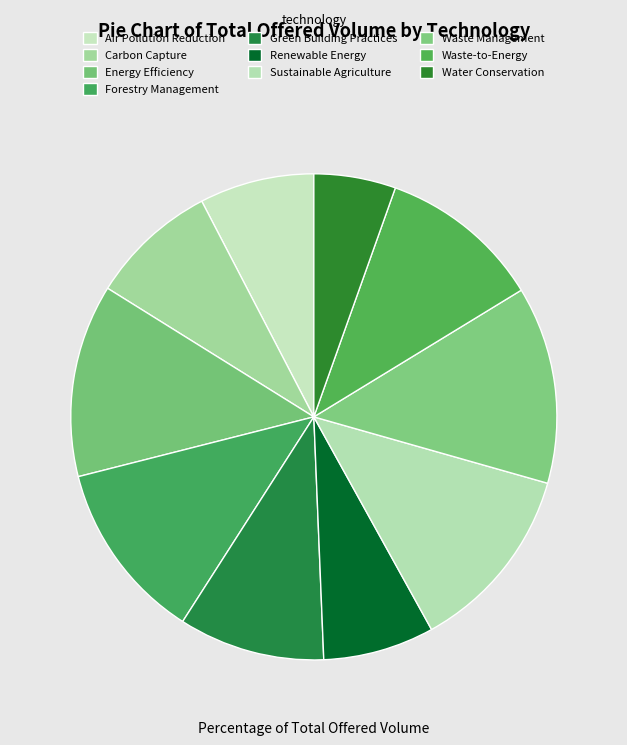

The Carbon Capture slice represents 1% of the pie. True or false?

False